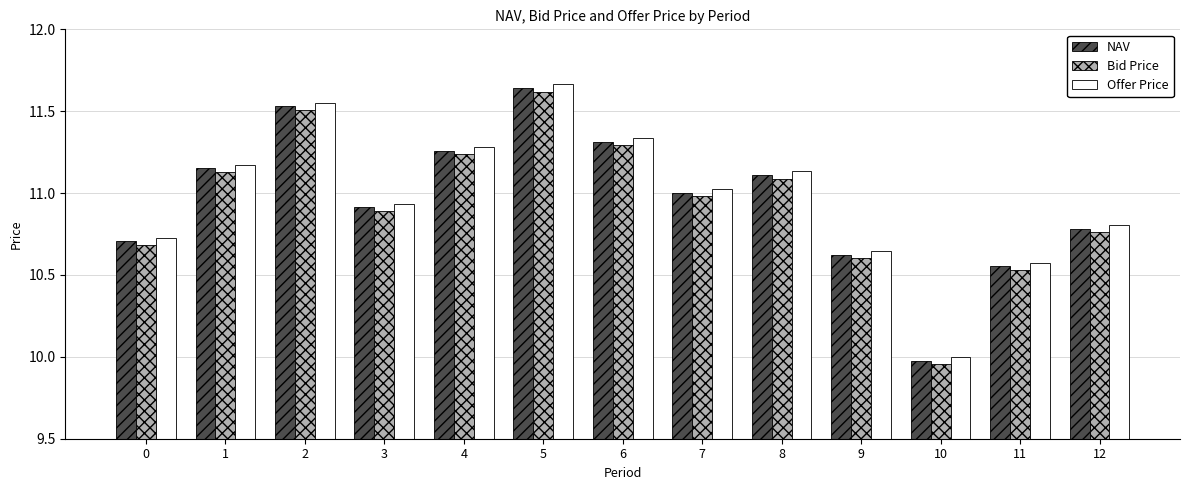

The NAV series shows 17.2 at 4. True or false?

False